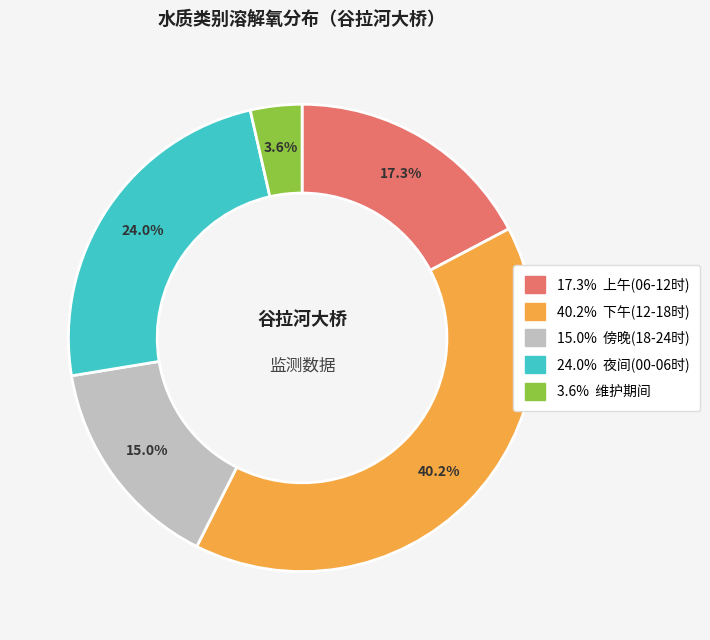

Does any single category account for the majority?

No